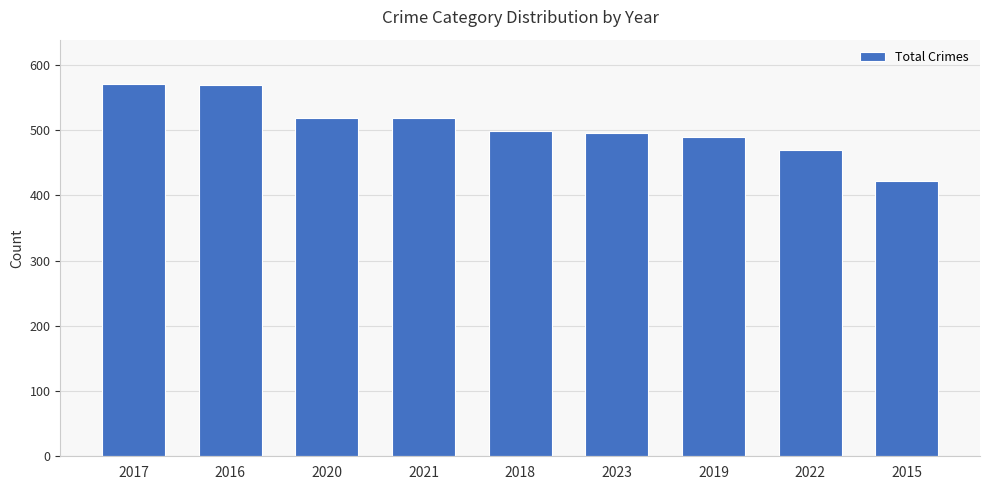

What is the greatest value displayed?

570